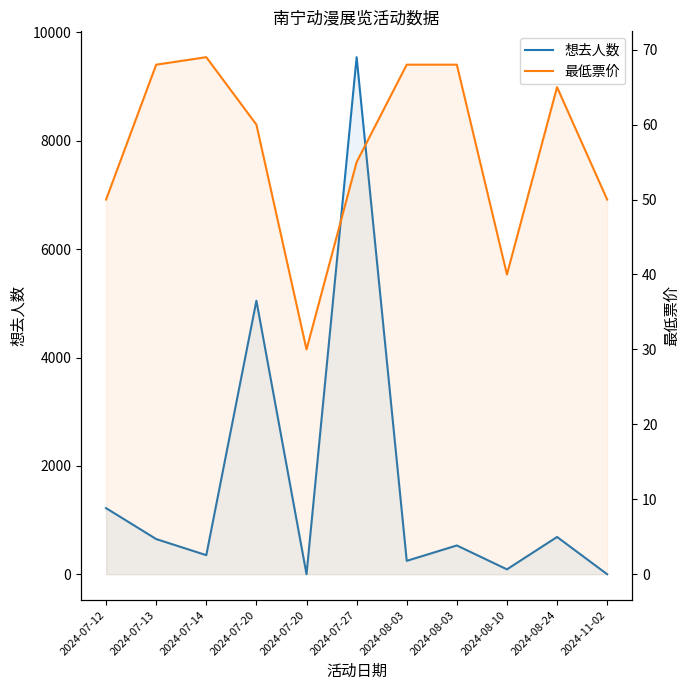

Which series changed the most between 2024-07-20 and 2024-08-10?

想去人数